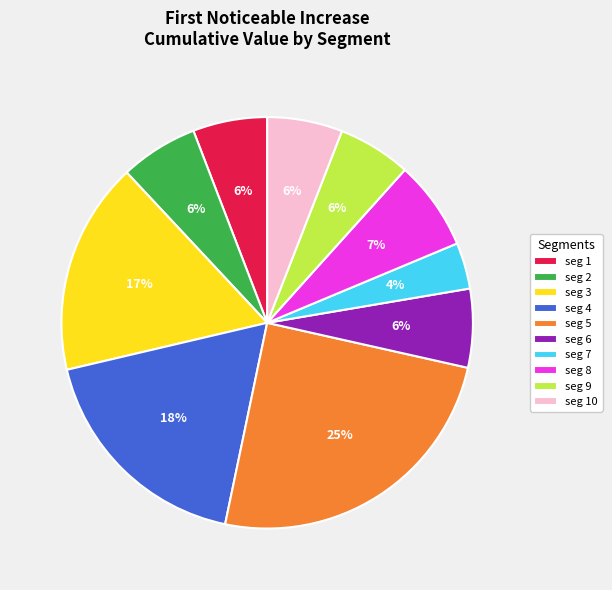

To the nearest percent, what percentage of the pie is seg 10?

6%